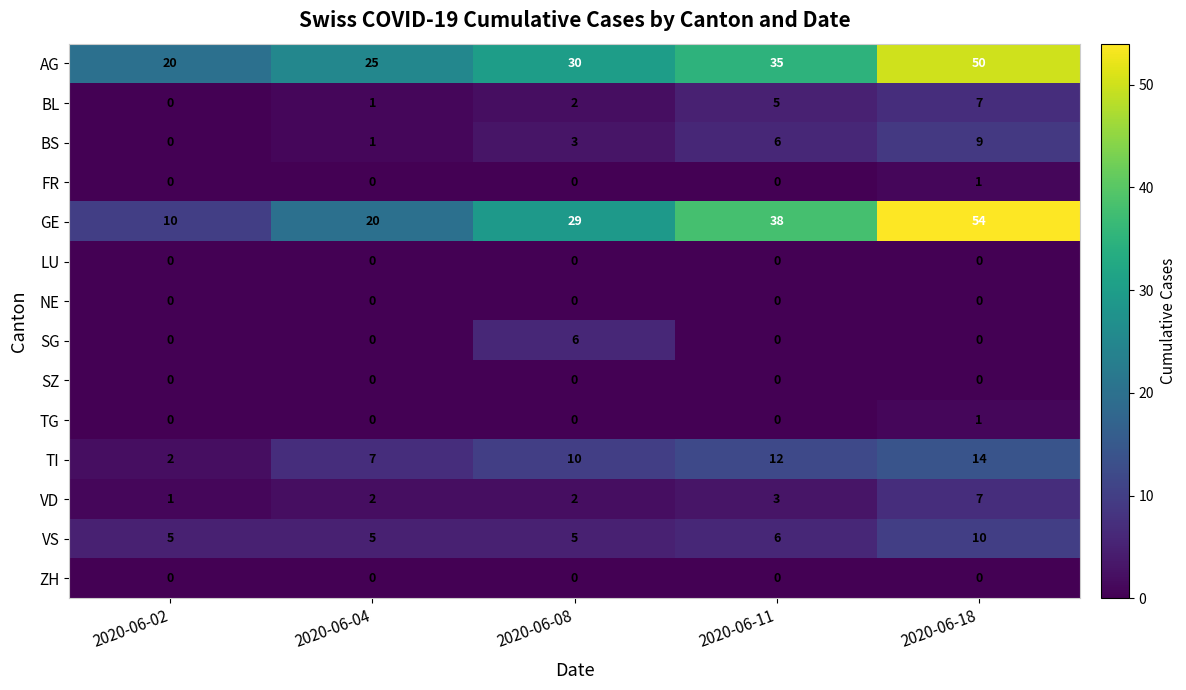

At which category does the chart reach its peak across all series?

2020-06-18